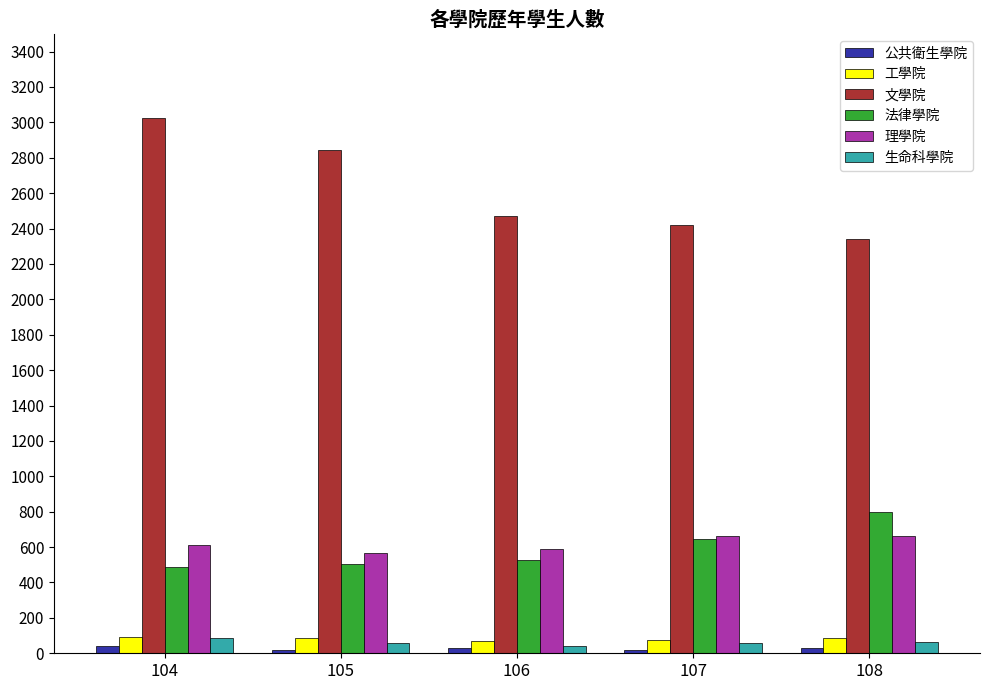

What is the highest value of the 生命科學院 series?

87